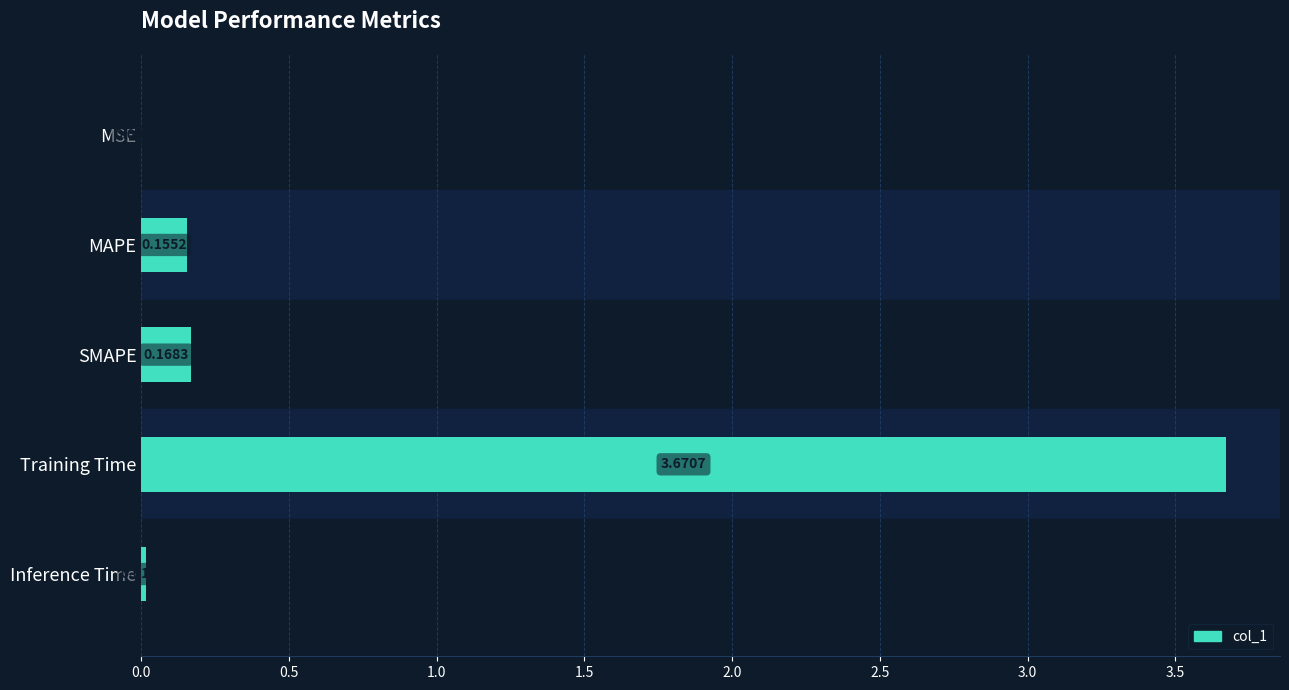

Where is the data nearest to the value 1?

SMAPE